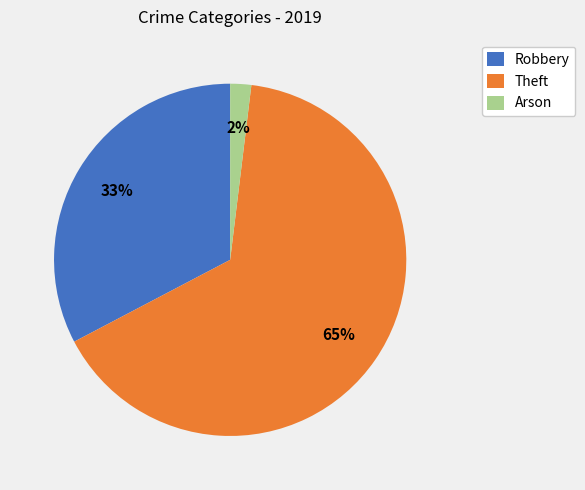

To the nearest percent, what is the average slice percentage?

33%